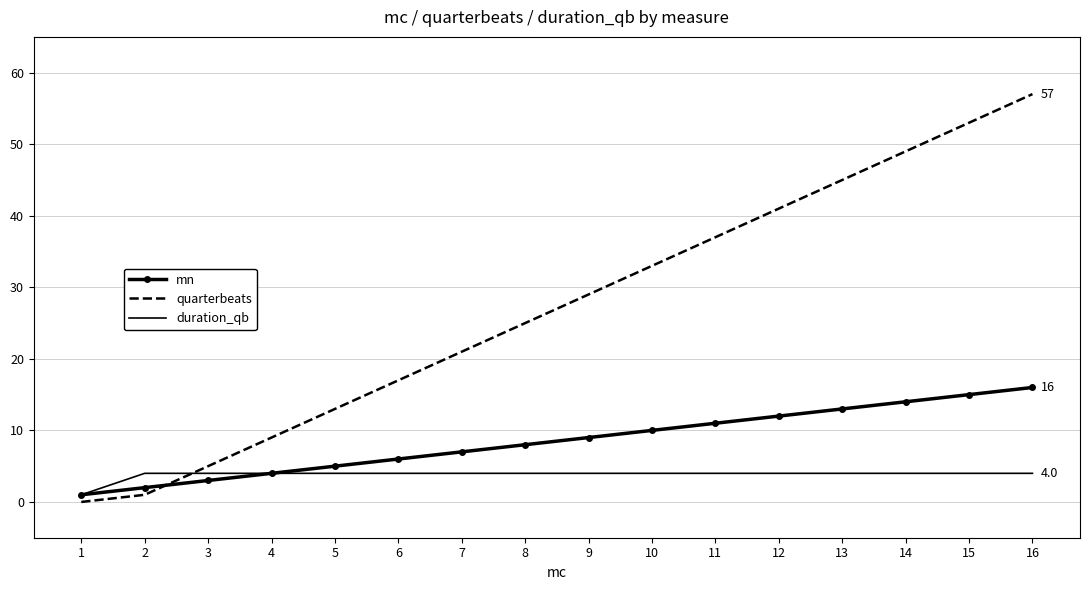

After their last crossing, which series has the higher values: quarterbeats or mn?

quarterbeats